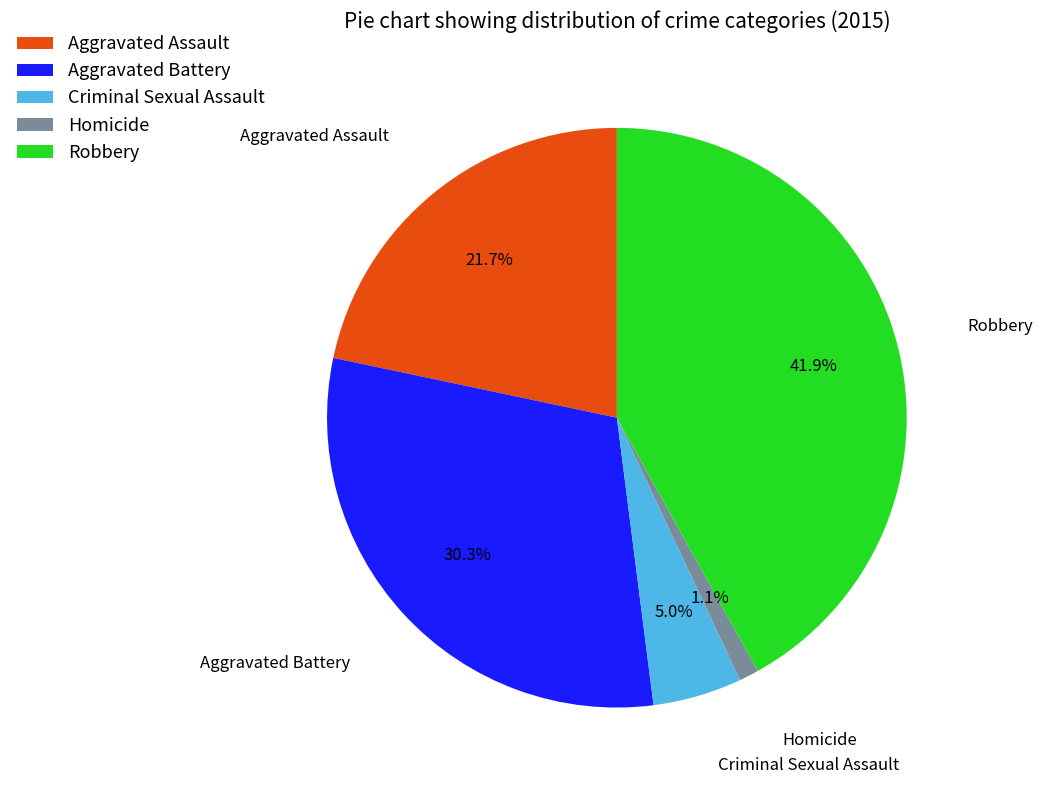

Count the number of slices in the pie.

5